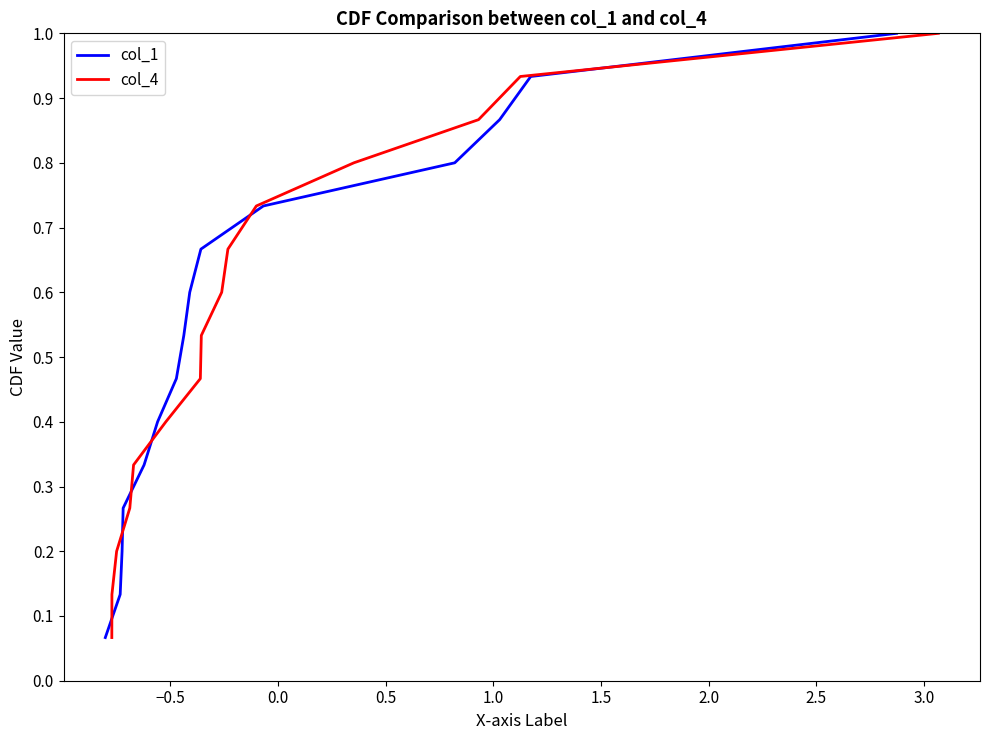

Reading left to right, extract all data points from this chart.

col_1: 0.1	0.1	0.2	0.3	0.3	0.4	0.5	0.5	0.6	0.7	0.7	0.8	0.9	0.9	1.0
col_4: 0.1	0.1	0.2	0.3	0.3	0.4	0.5	0.5	0.6	0.7	0.7	0.8	0.9	0.9	1.0